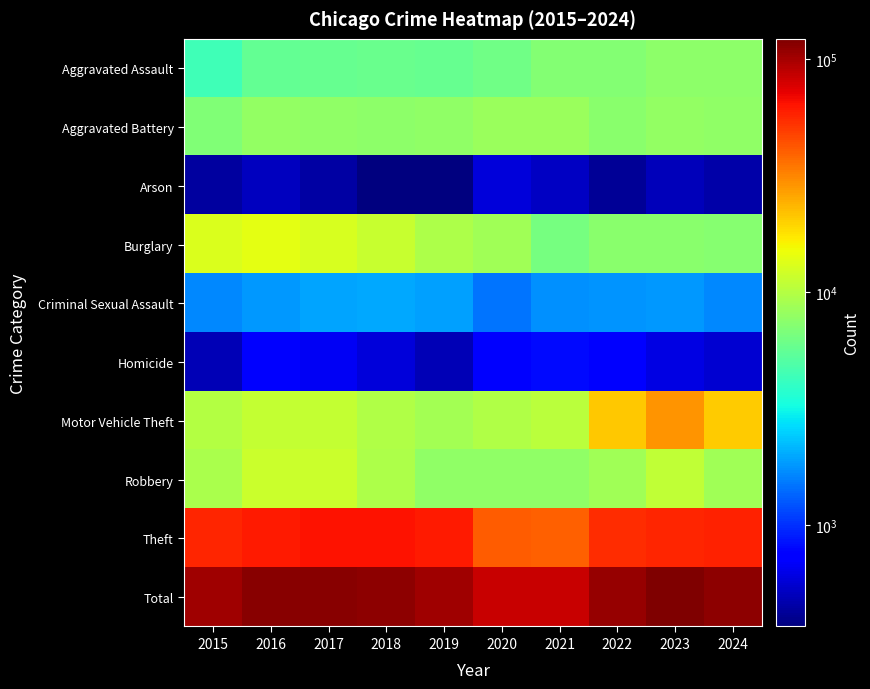

Which has a higher value, 2023 or 2015?

2023